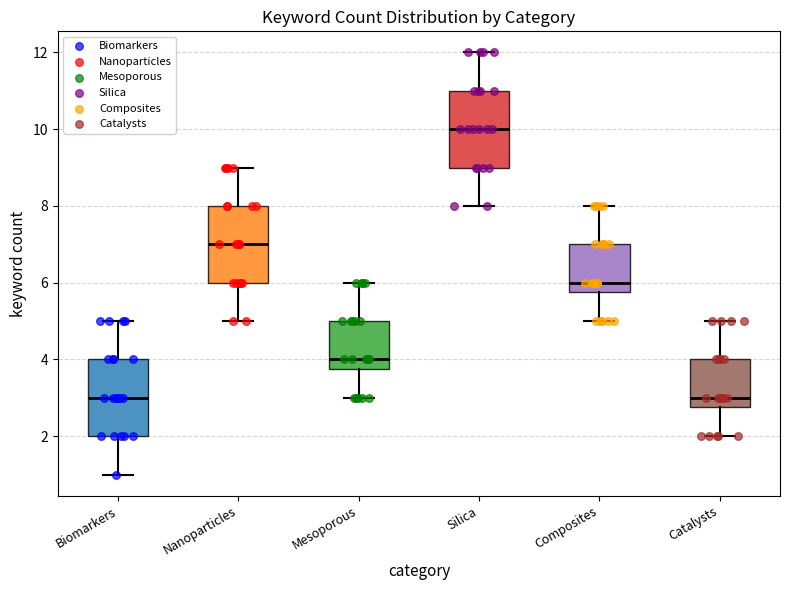

Reading left to right, transcribe this box plot: for each box, give where its median line is, the range the box spans, and where its two whiskers end, as read against the y-axis. The values are not printed on the chart, so give them approximately, as read against the axis.

Biomarkers: median 3.0, box 2.0 to 4.0, whiskers 1.0 to 5.0
Nanoparticles: median 7.0, box 6.0 to 8.0, whiskers 5.0 to 9.0
Mesoporous: median 4.0, box 3.8 to 5.0, whiskers 3.0 to 6.0
Silica: median 10.0, box 9.0 to 11.0, whiskers 8.0 to 12.0
Composites: median 6.0, box 5.8 to 7.0, whiskers 5.0 to 8.0
Catalysts: median 3.0, box 2.8 to 4.0, whiskers 2.0 to 5.0